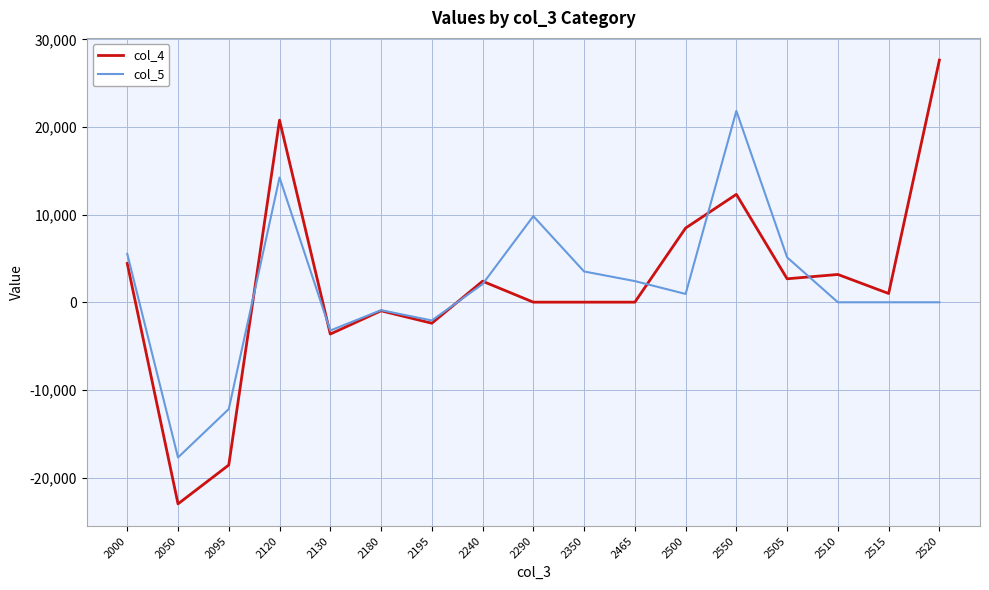

What are all the series names shown in the legend?

col_4, col_5